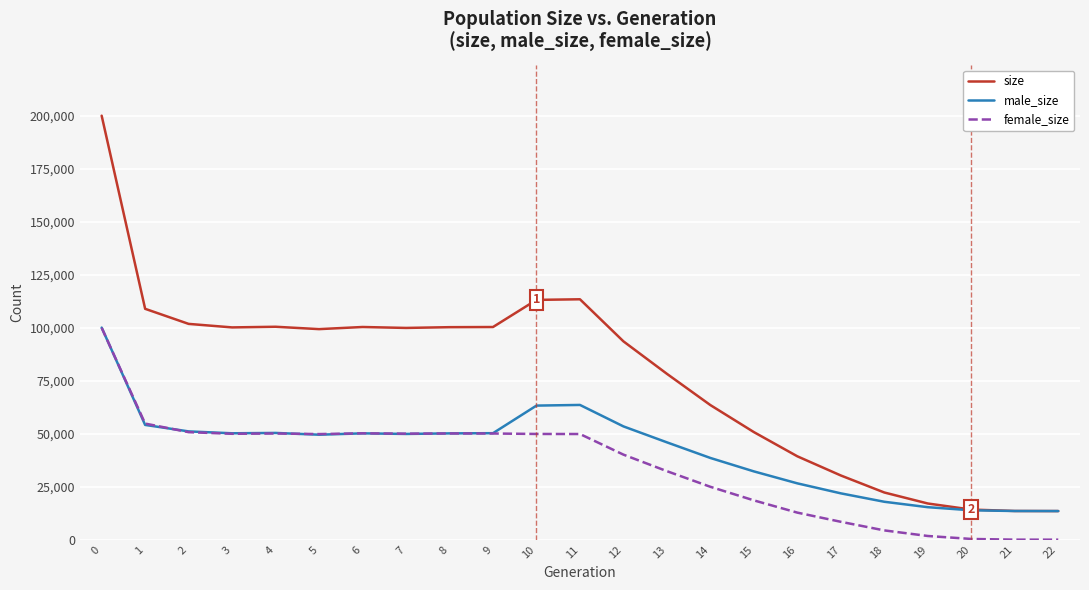

What is the sum of all female_size values?

799262